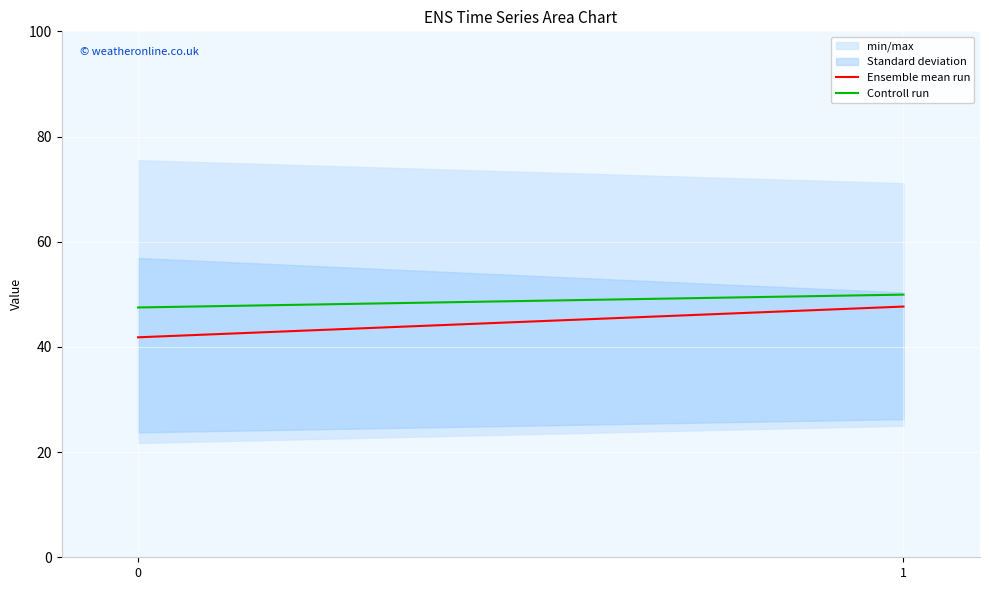

What is the value of the Controll run point at the 1st from the left?

47.5